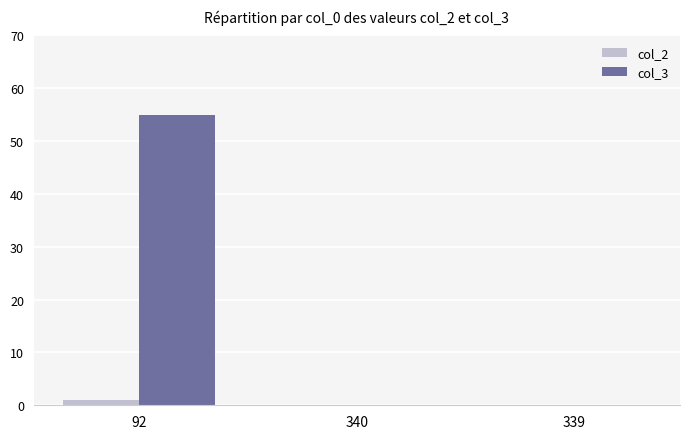

Which category has the highest value across all series?

92